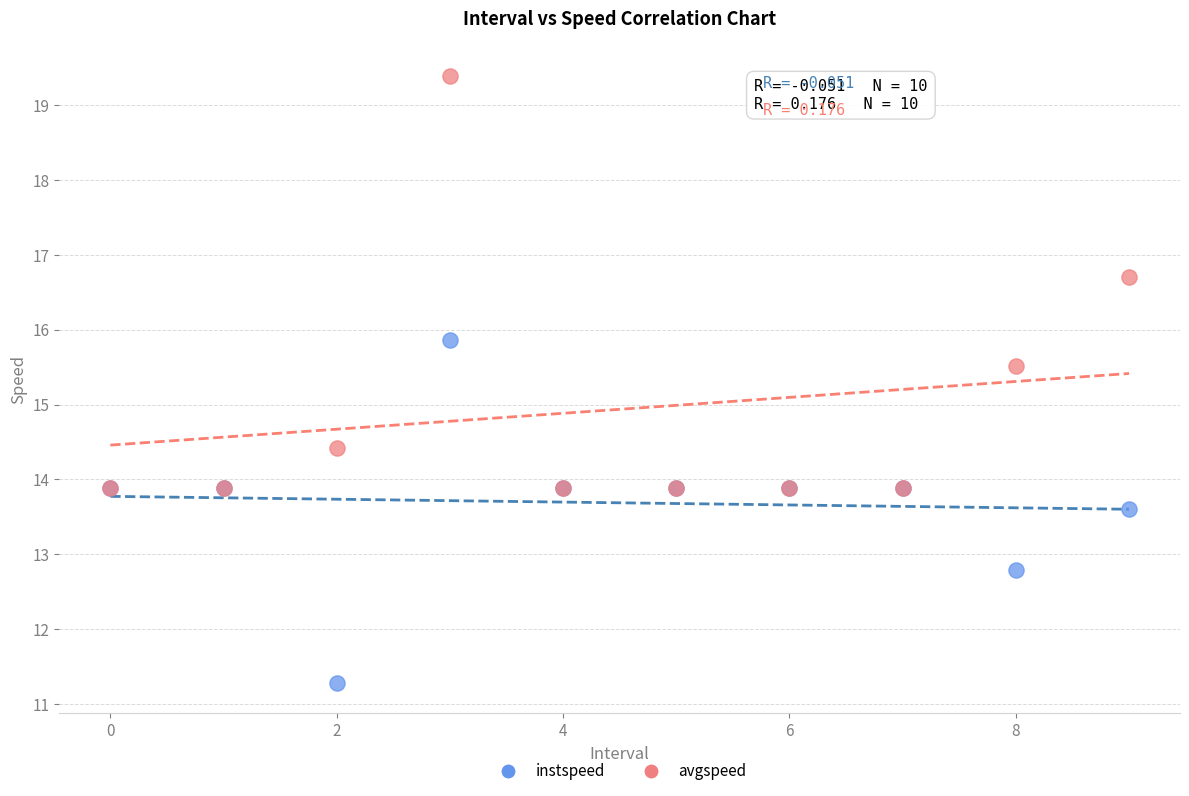

In the instspeed series, what Y value is closest to 13?

12.8